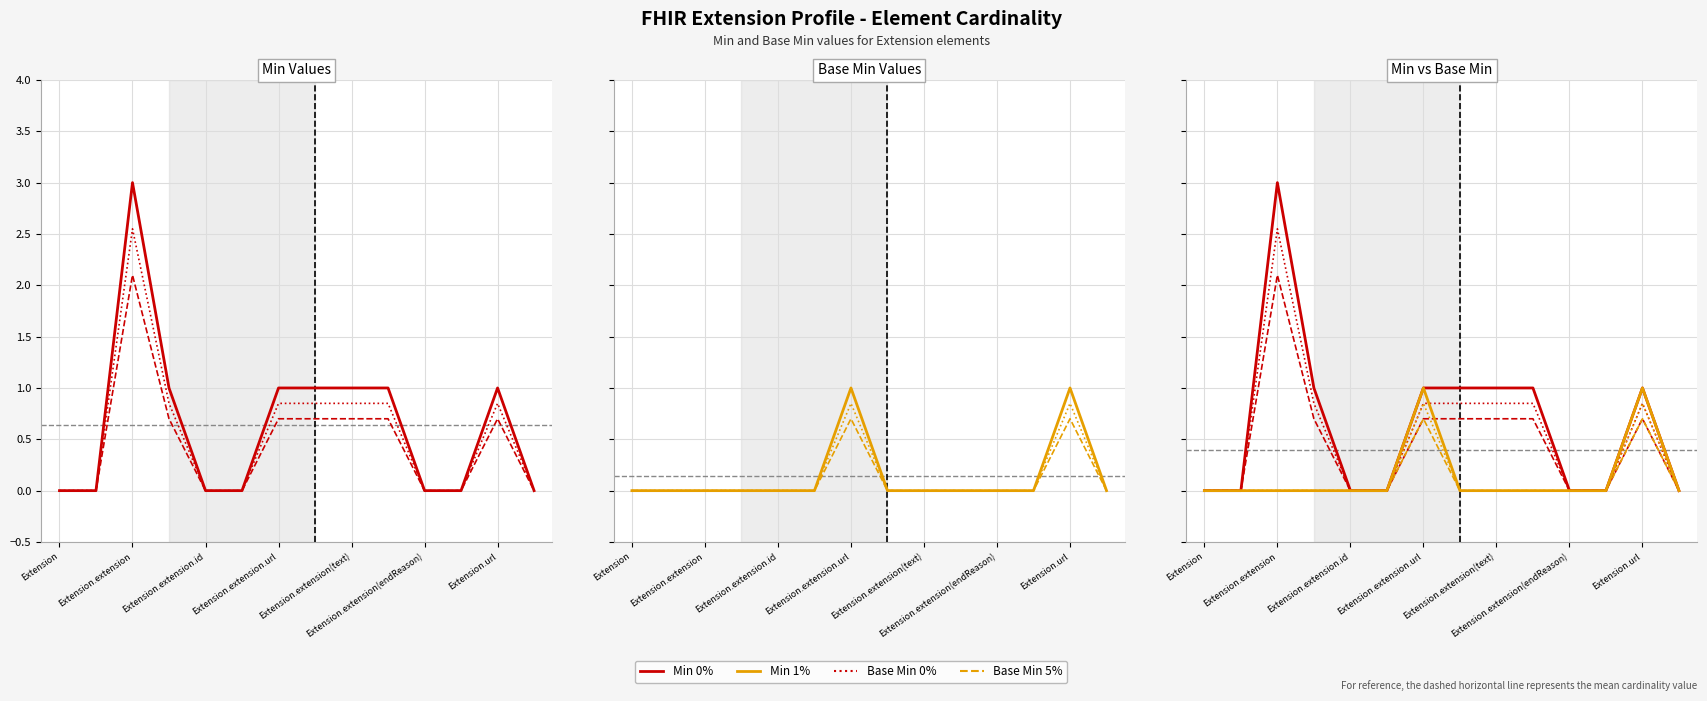

How many values in the Base Min (0.85x) series exceed 0?

2